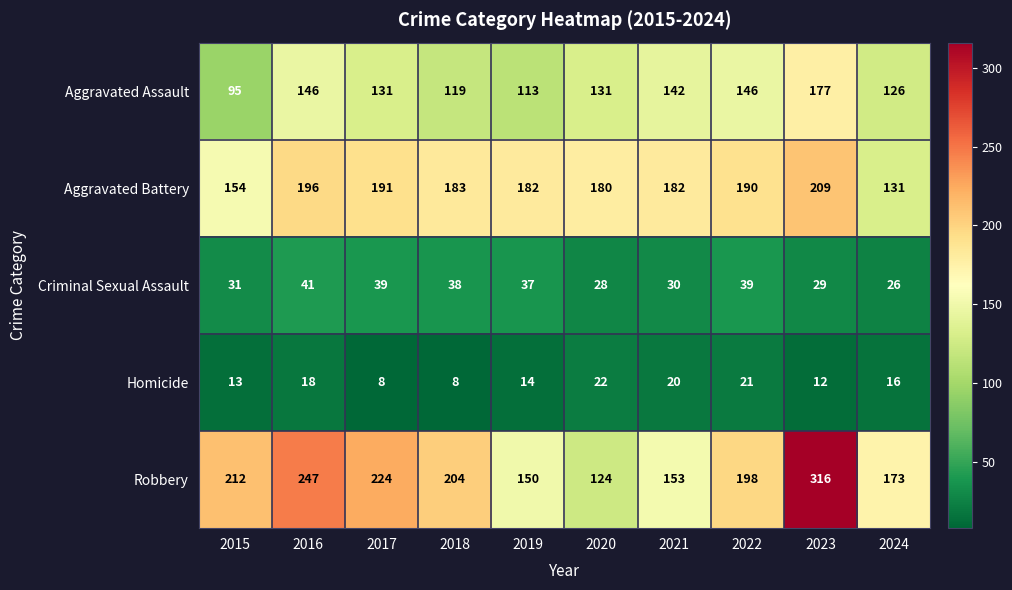

Which series has the largest total across all categories?

Robbery